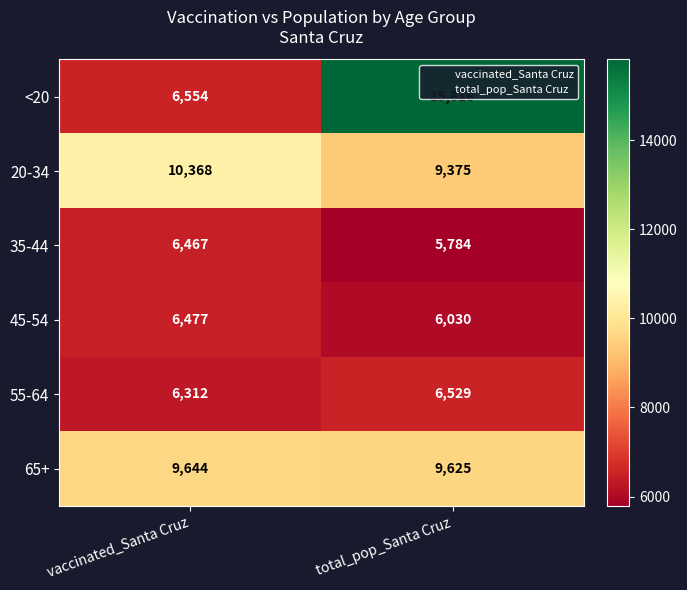

Where is <20 nearest to the value 11186?

vaccinated_Santa Cruz